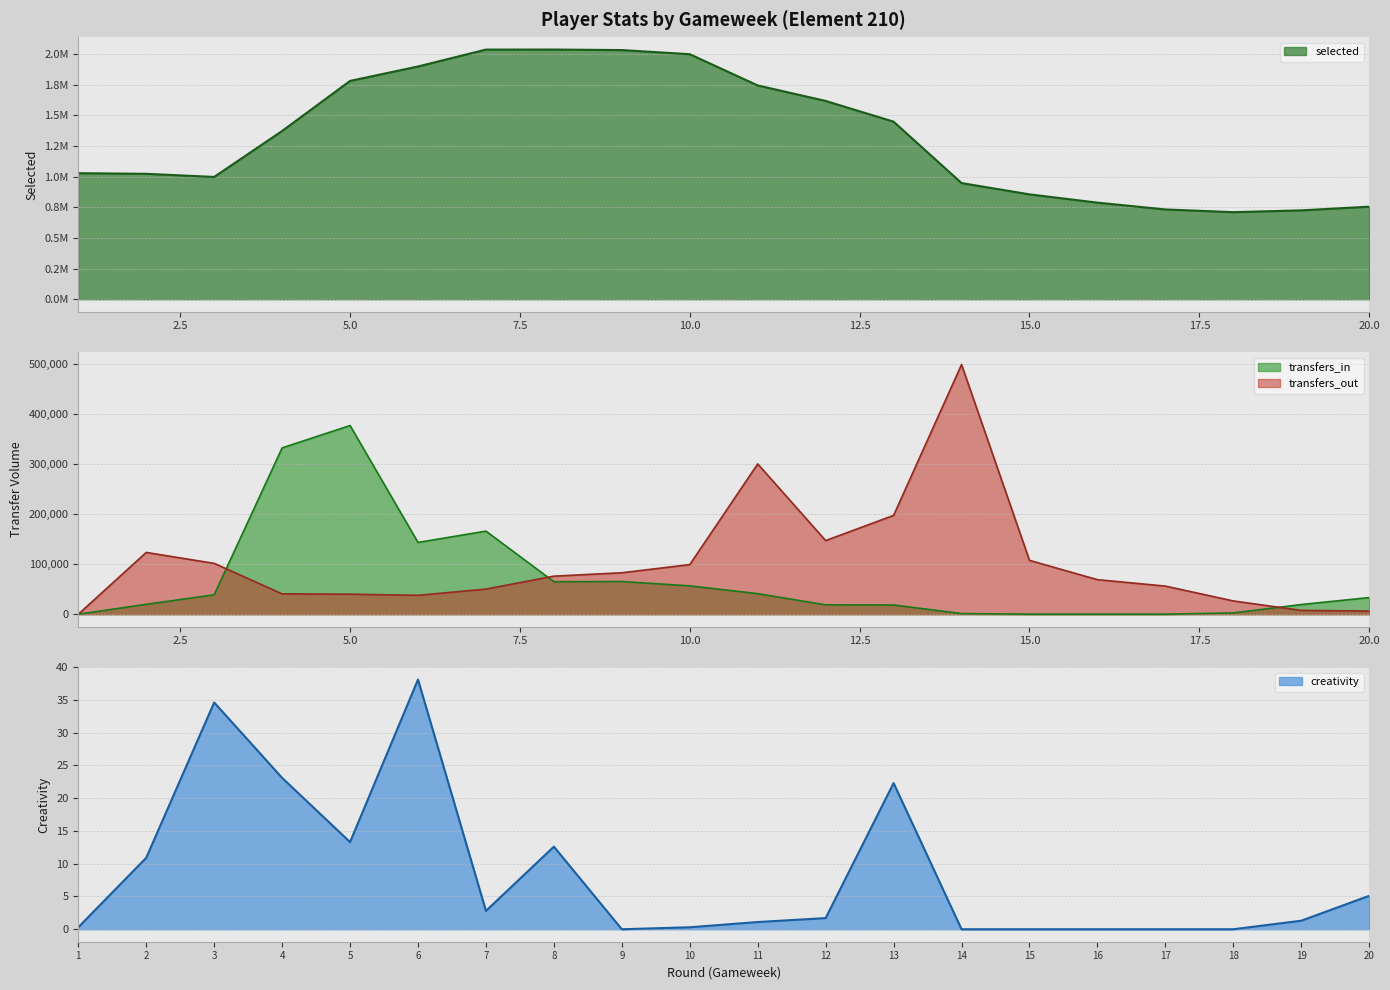

How many times do creativity and transfers_in cross each other?

1